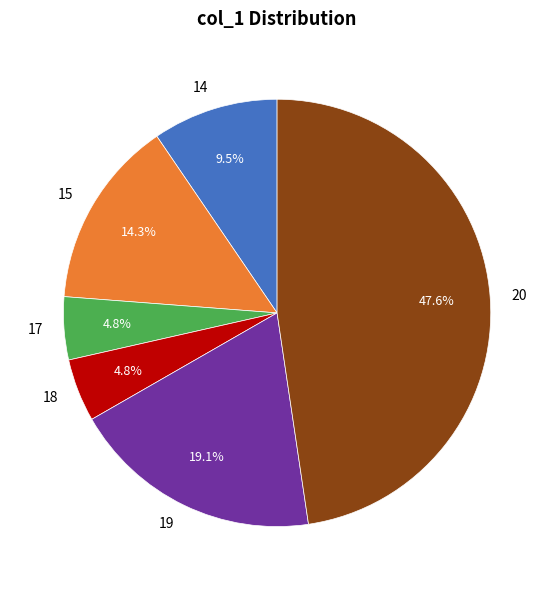

To the nearest percent, what is the combined percentage of 14 and 19?

29%